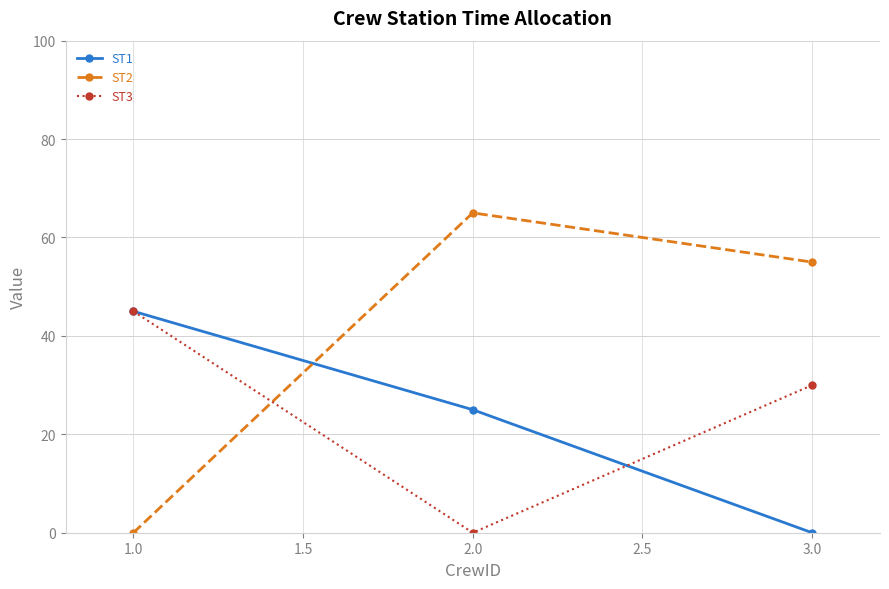

Reading left to right, extract all data points from this chart.

ST1: 45	25	0
ST2: 0	65	55
ST3: 45	0	30